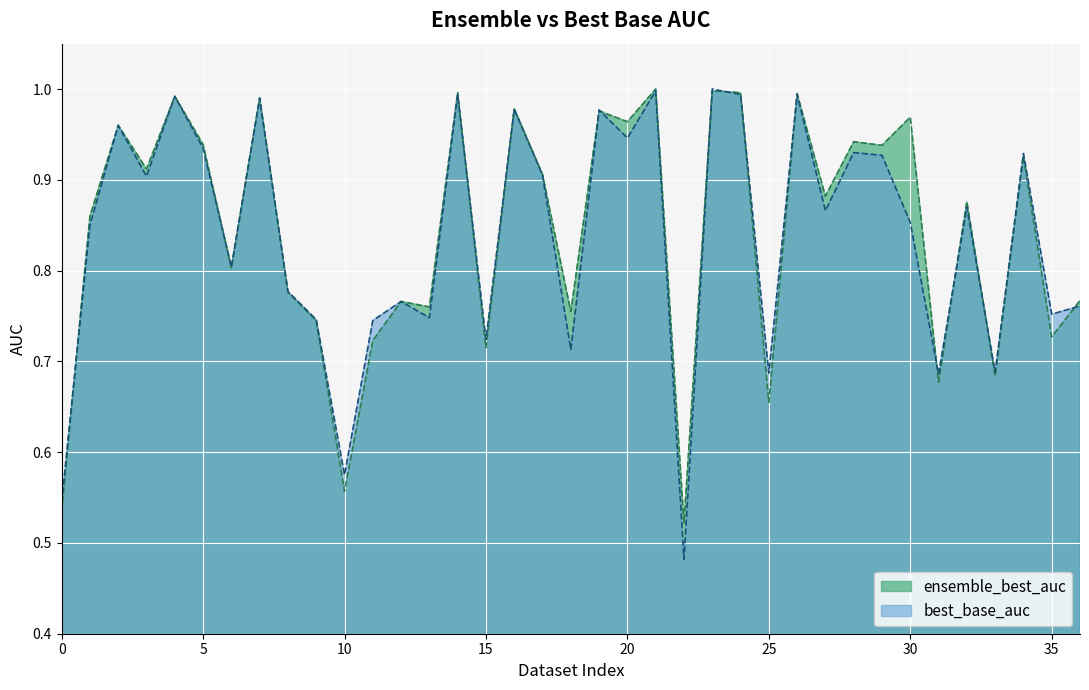

Read the ensemble_best_auc value at 5.

0.9